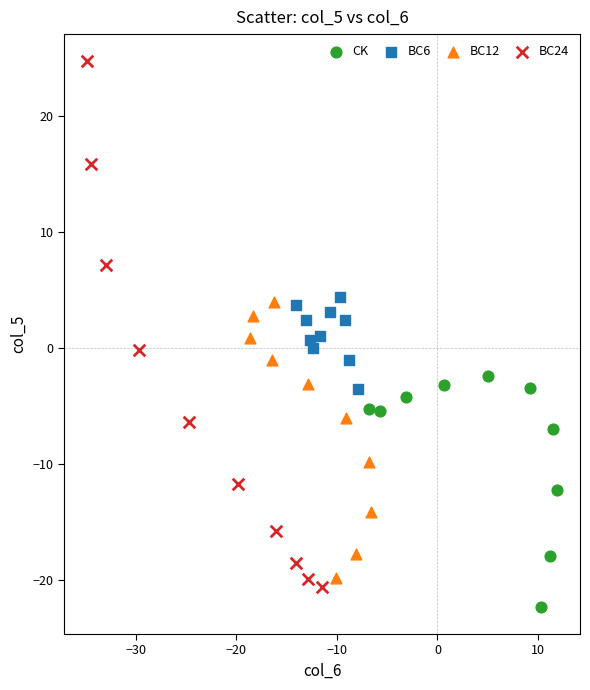

Which series reaches the maximum Y coordinate?

BC24